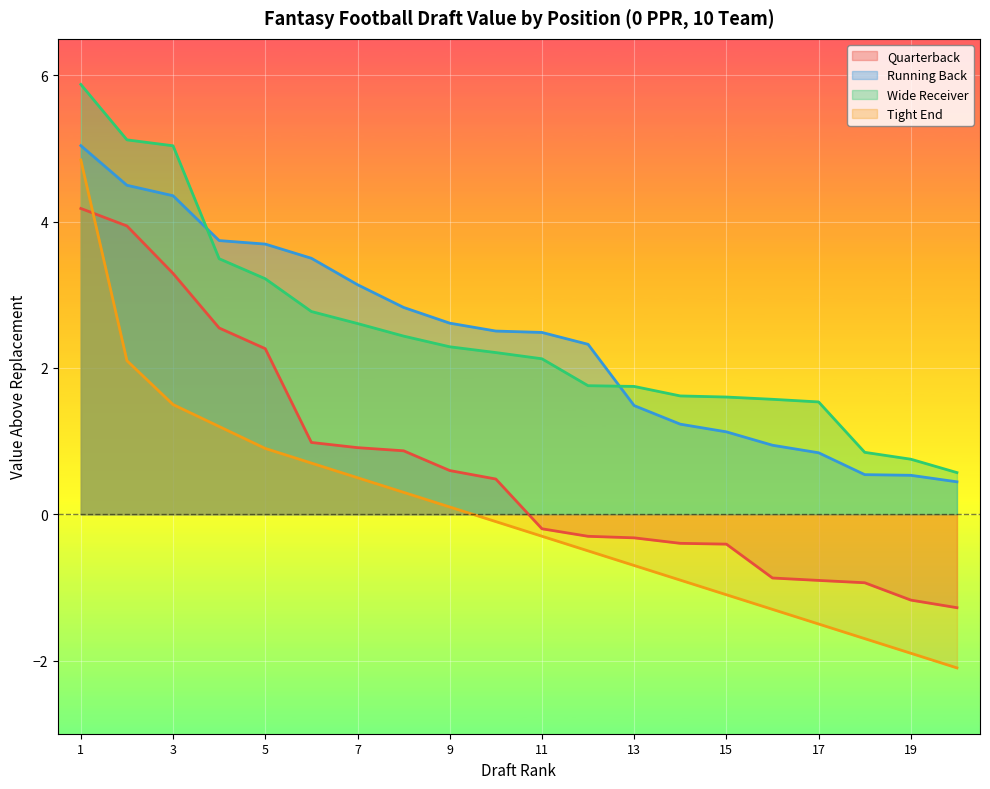

At which category is the sum across all series the highest?

1